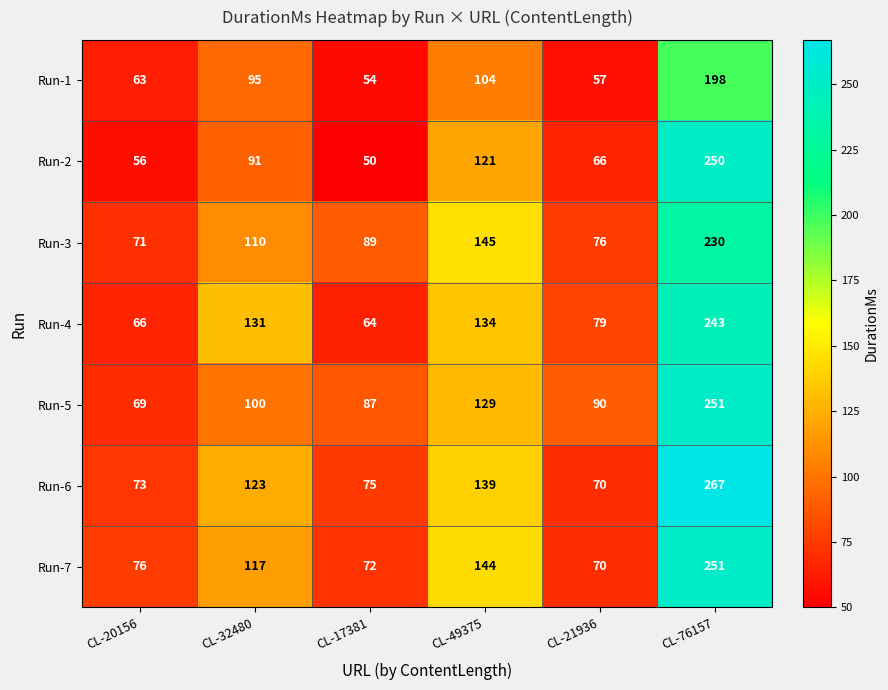

What is the difference between the second highest and second lowest values in the Run-2 series?

65